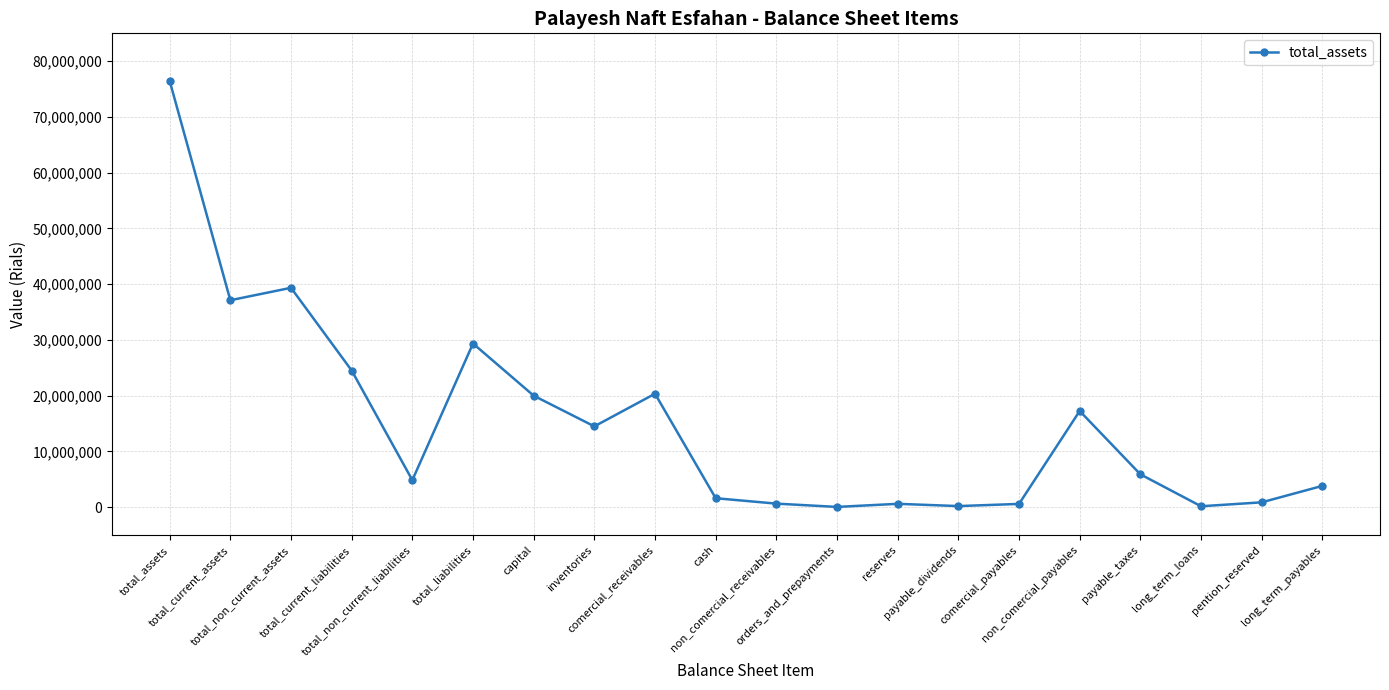

How many data points does each series have?

20